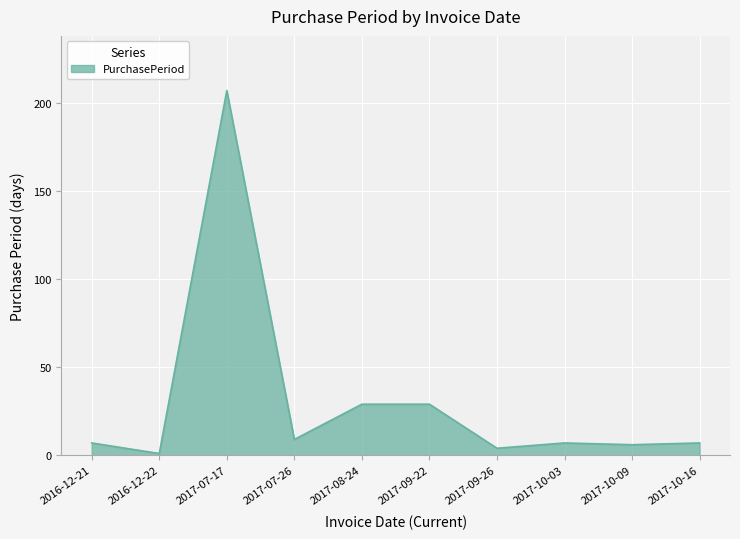

What position from the right is 2017-07-26?

7